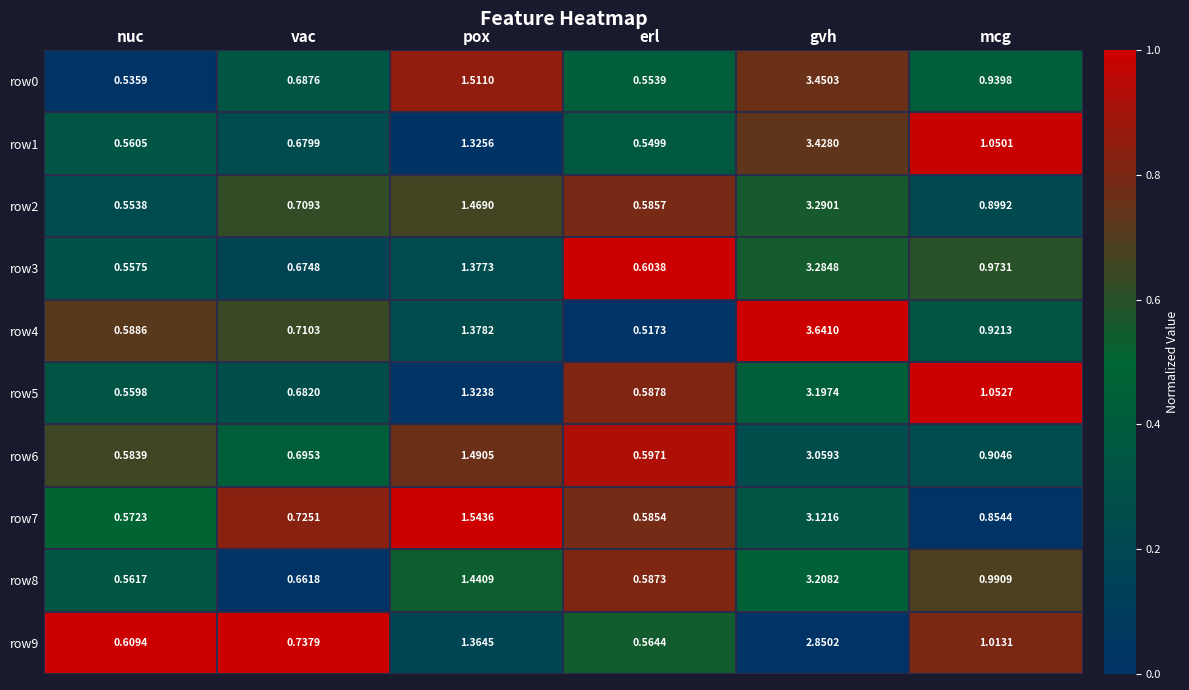

At which label is row0 closest to 1?

mcg